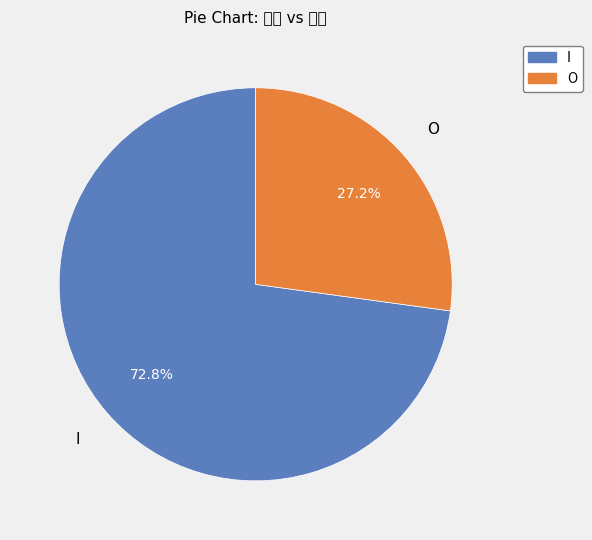

How many segments does this pie chart have?

2